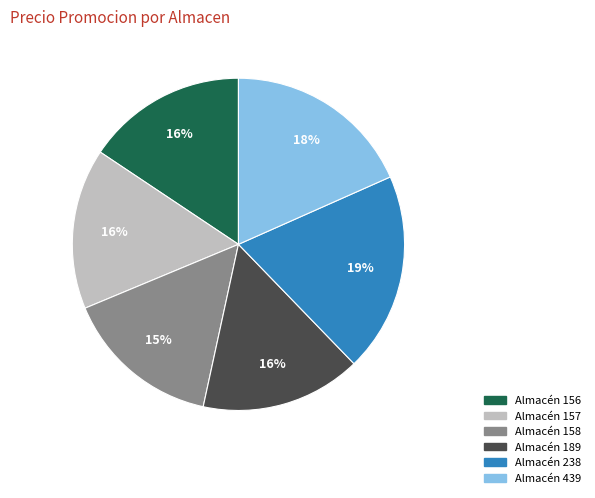

How many segments does this pie chart have?

6